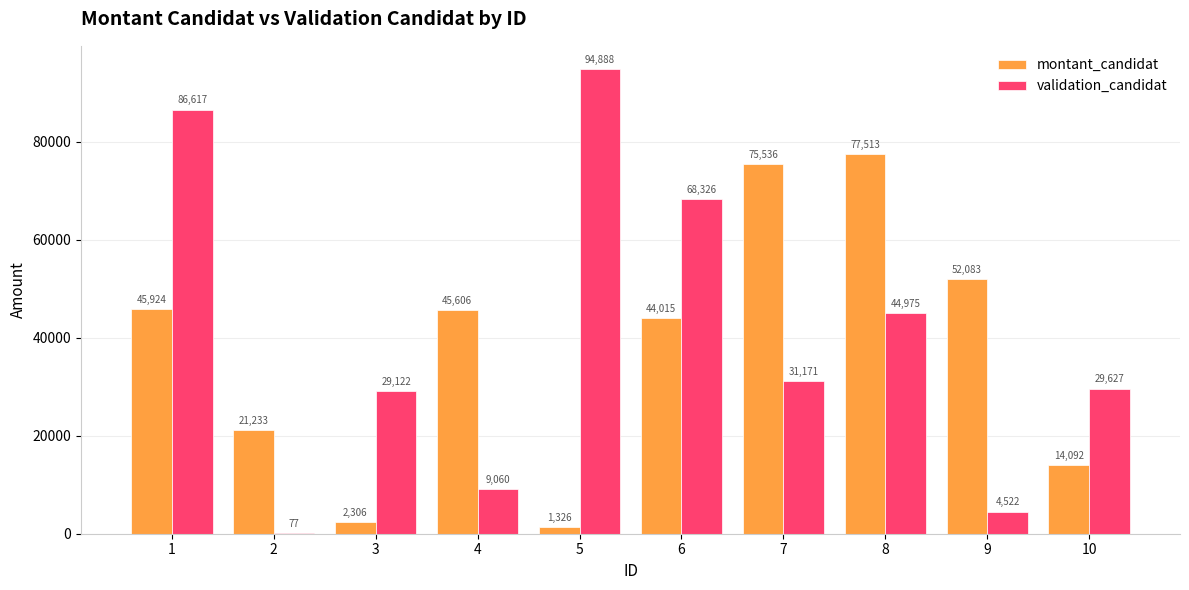

At which label is validation_candidat closest to 47482?

8